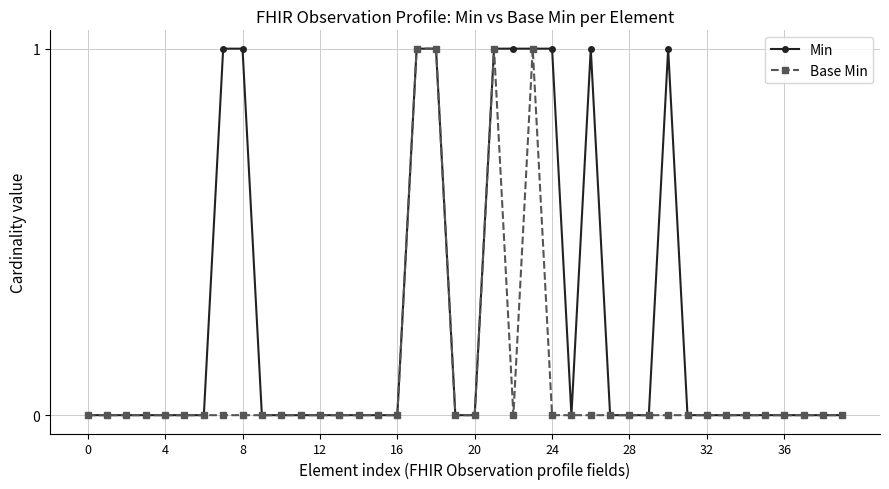

True or false: Min has more than 0 points higher than both neighbors.

True